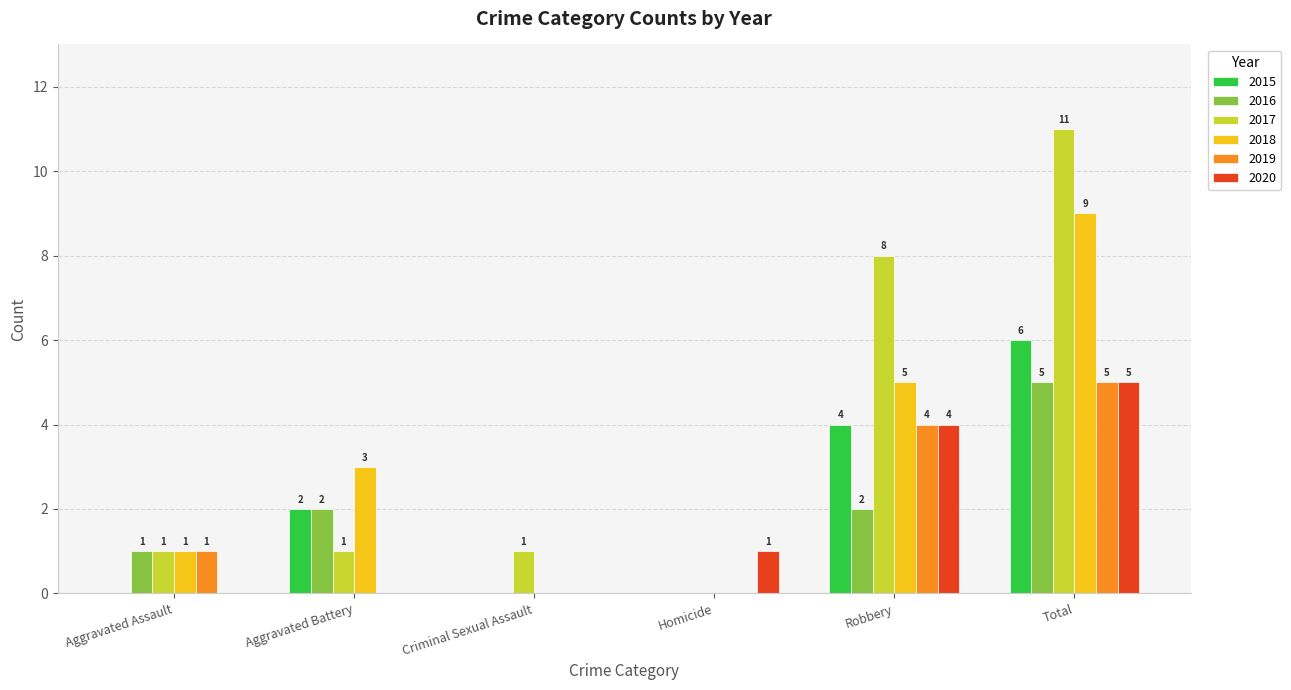

What is the total value across all series at Homicide?

1